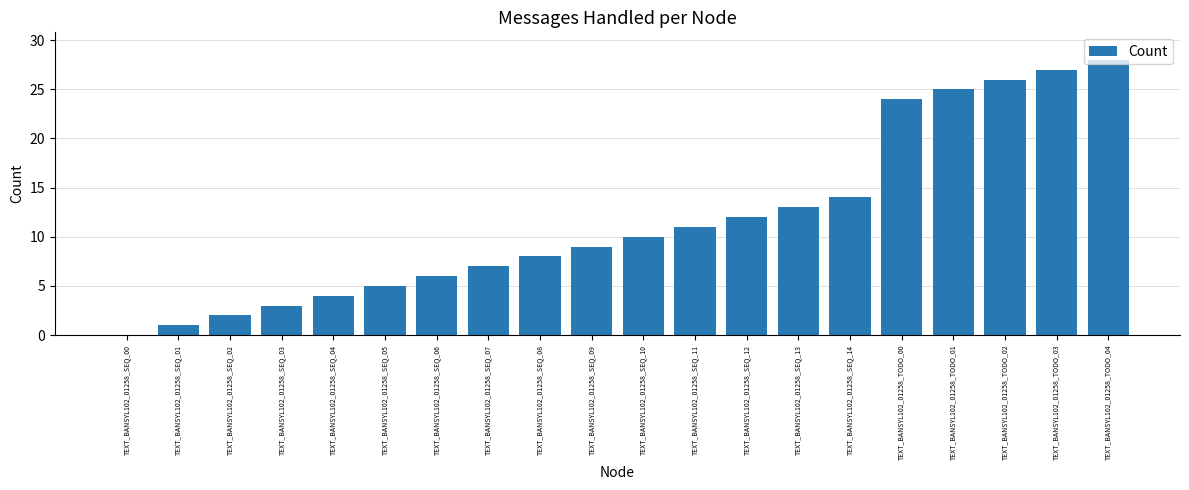

Reading right to left, what are all the values shown in this chart?

TEXT_BANSYL102_01258_TODO_04=28	TEXT_BANSYL102_01258_TODO_03=27	TEXT_BANSYL102_01258_TODO_02=26	TEXT_BANSYL102_01258_TODO_01=25	TEXT_BANSYL102_01258_TODO_00=24	TEXT_BANSYL102_01258_SEQ_14=14	TEXT_BANSYL102_01258_SEQ_13=13	TEXT_BANSYL102_01258_SEQ_12=12	TEXT_BANSYL102_01258_SEQ_11=11	TEXT_BANSYL102_01258_SEQ_10=10	TEXT_BANSYL102_01258_SEQ_09=9	TEXT_BANSYL102_01258_SEQ_08=8	TEXT_BANSYL102_01258_SEQ_07=7	TEXT_BANSYL102_01258_SEQ_06=6	TEXT_BANSYL102_01258_SEQ_05=5	TEXT_BANSYL102_01258_SEQ_04=4	TEXT_BANSYL102_01258_SEQ_03=3	TEXT_BANSYL102_01258_SEQ_02=2	TEXT_BANSYL102_01258_SEQ_01=1	TEXT_BANSYL102_01258_SEQ_00=0